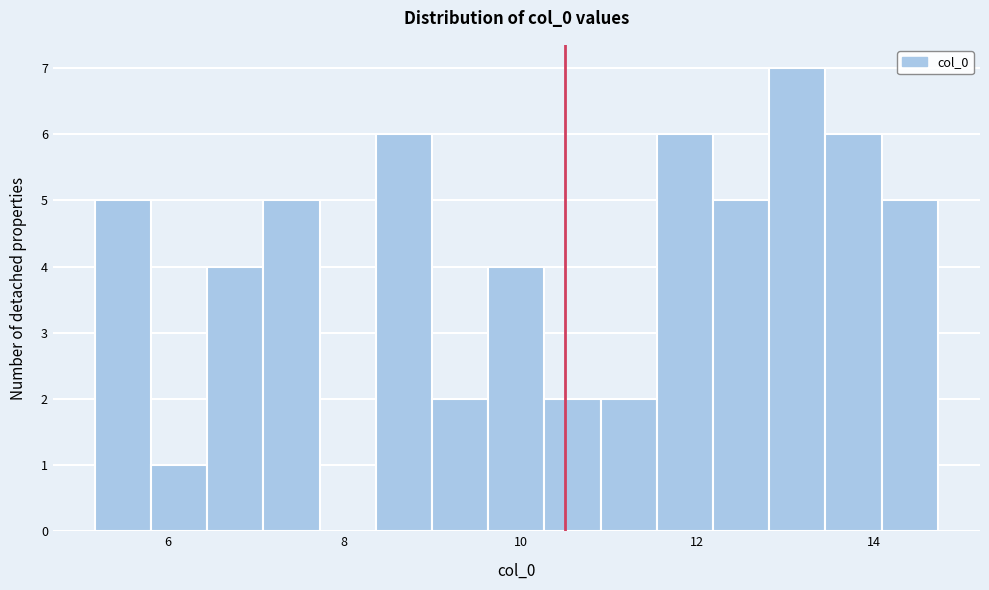

Around what value on the x-axis is the tallest bar? Give the approximate position of its centre, as read against the axis.

13.2